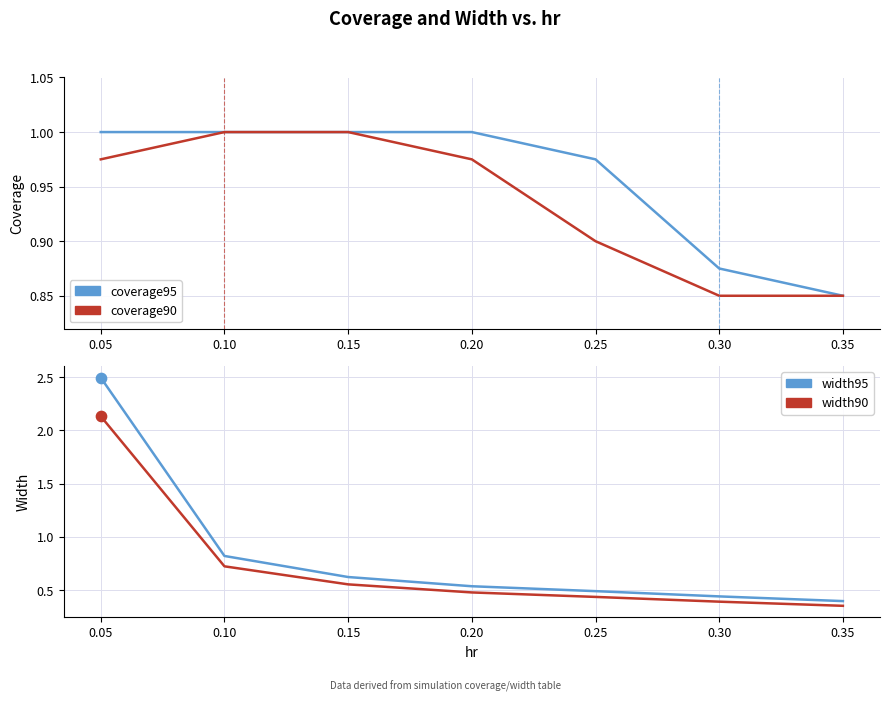

What are all the series names shown in the legend?

coverage95, coverage90, width95, width90